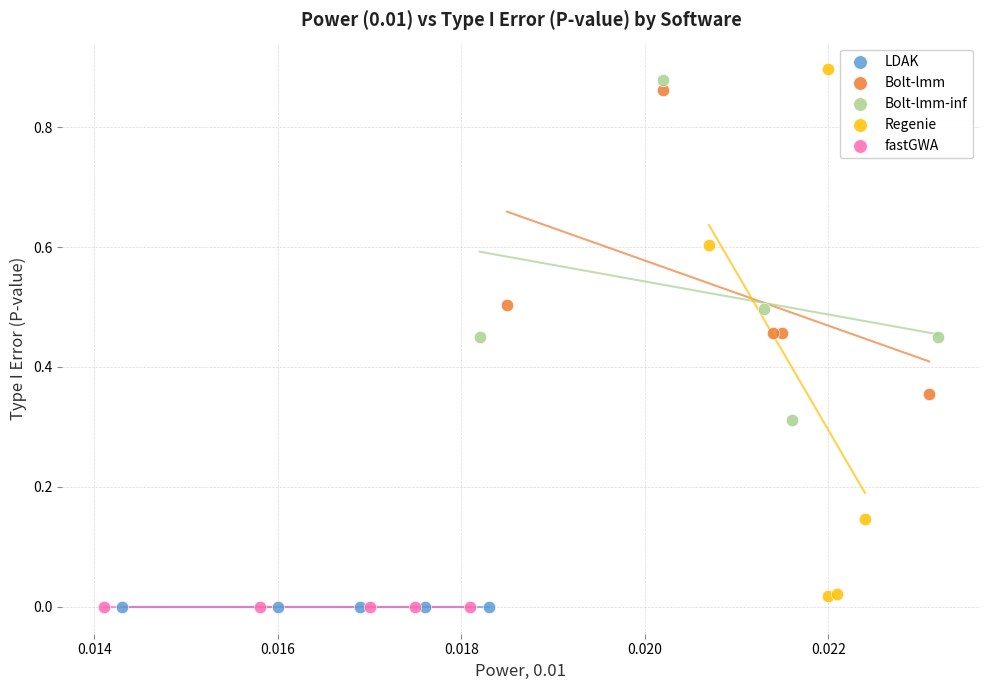

Which series has the largest Y range (max minus min)?

Regenie